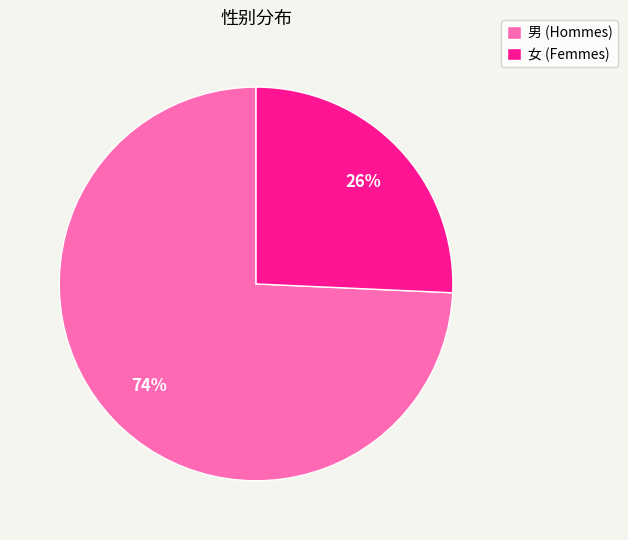

Between 男 (Hommes) and 女 (Femmes), which is larger?

男 (Hommes)